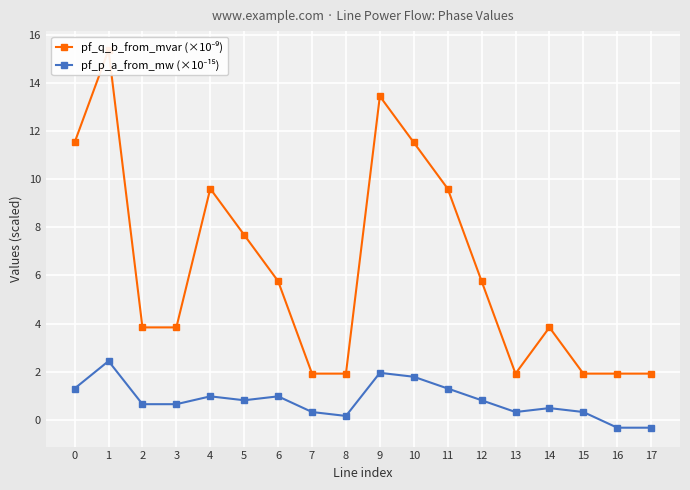

How many lines are shown in the chart?

2